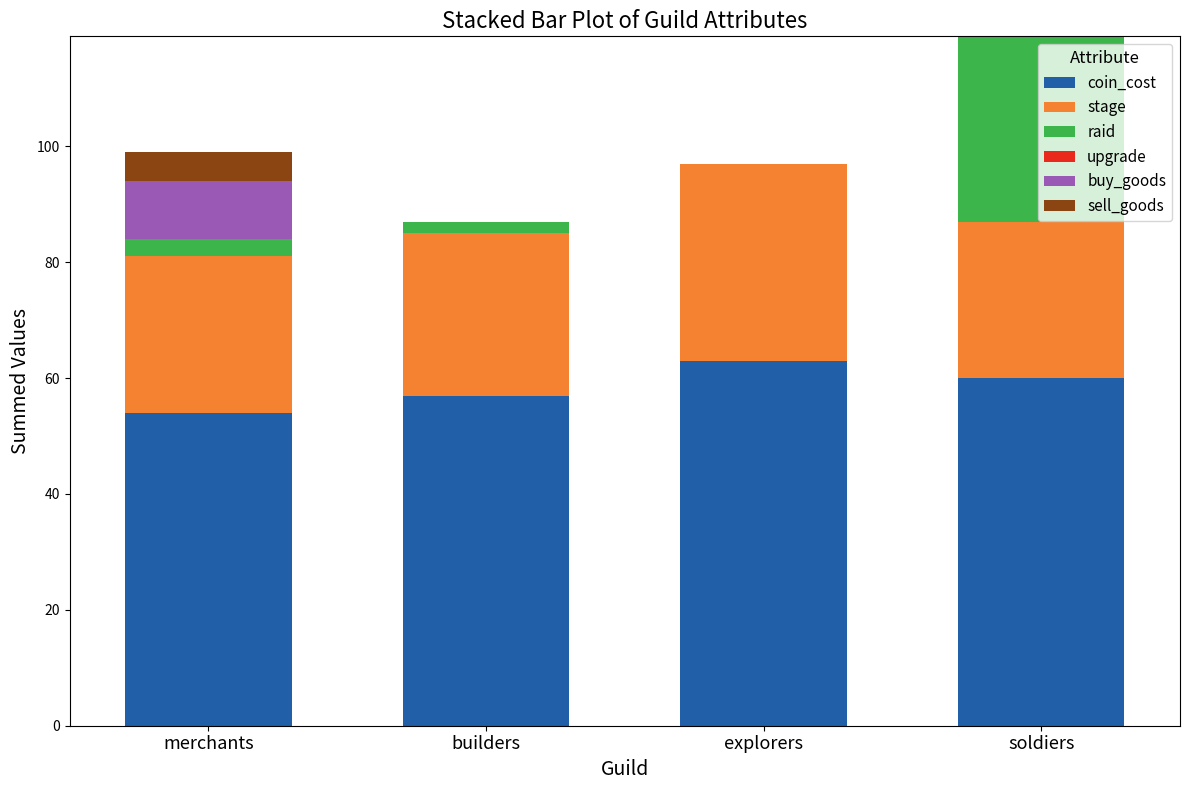

Reading right to left, list the values for the coin_cost series.

soldiers=60	explorers=63	builders=57	merchants=54